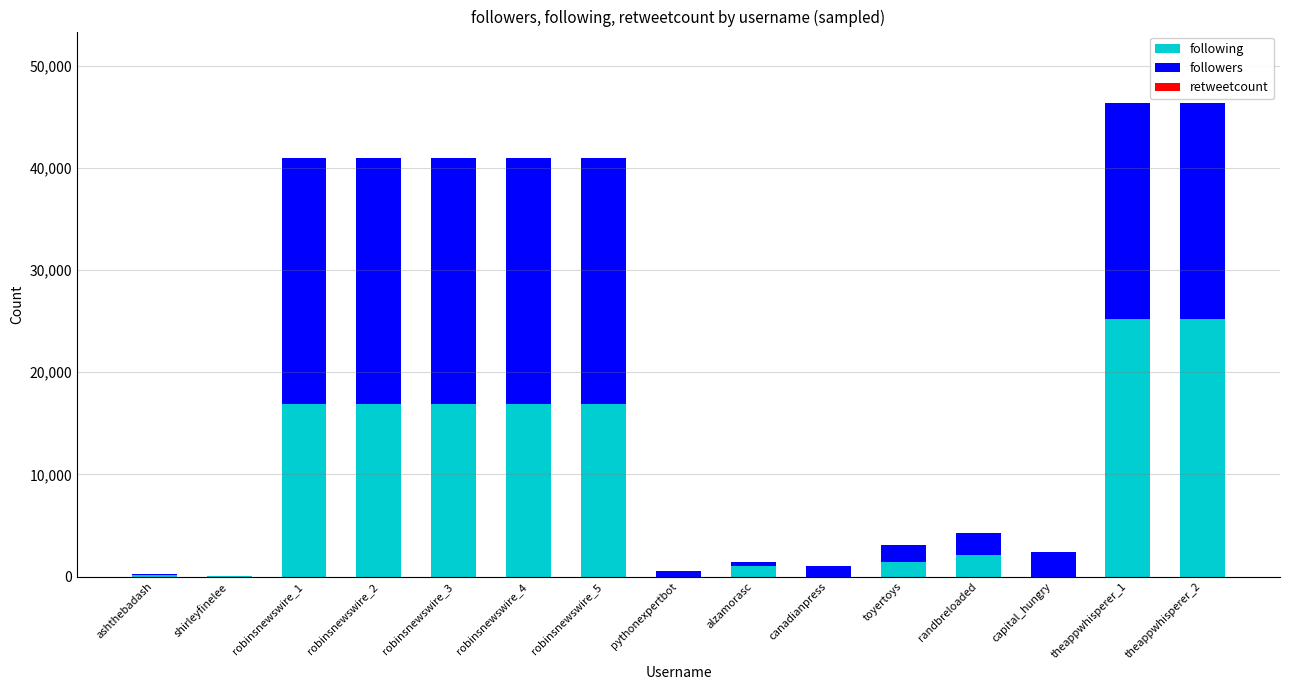

What is the sum of all following values?

139783